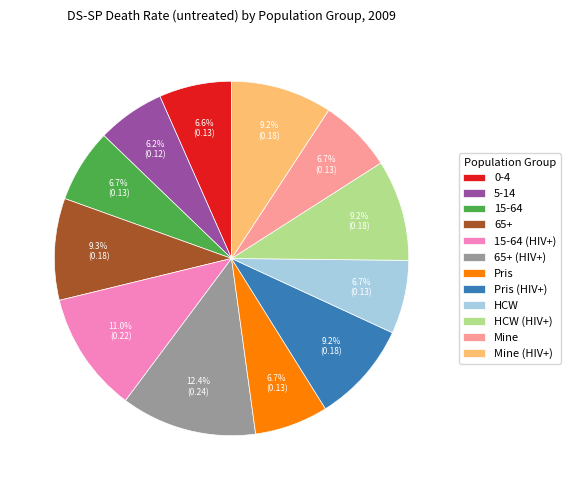

How much of the chart is everything except Mine?

93.3%